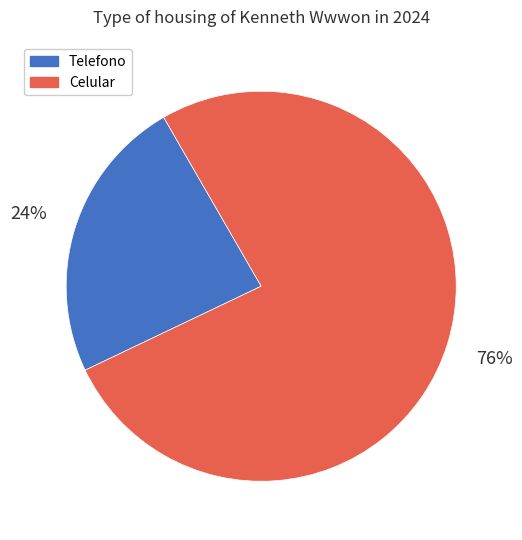

Does any single category account for the majority?

Yes